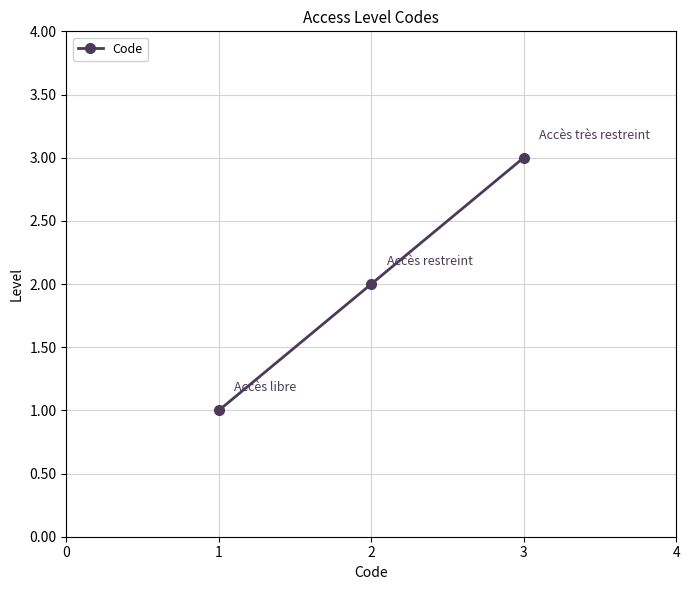

List the labels in order of value, smallest first.

1, 2, 3